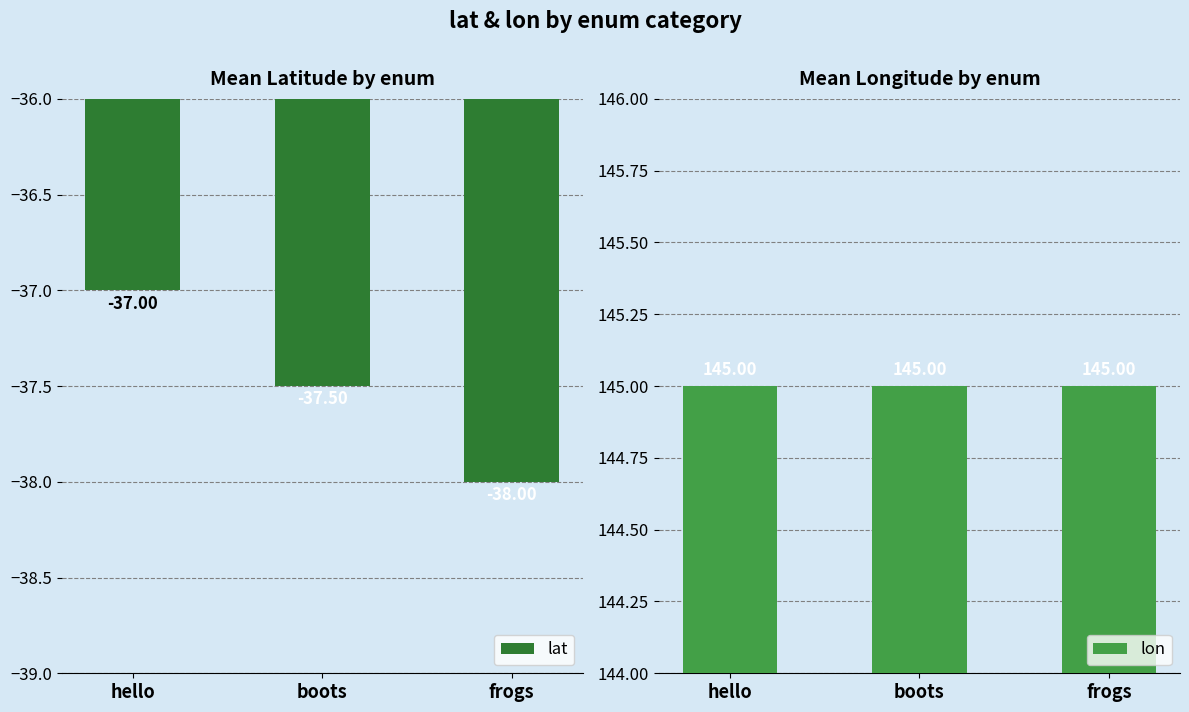

Which series changed the most between boots and frogs?

lat